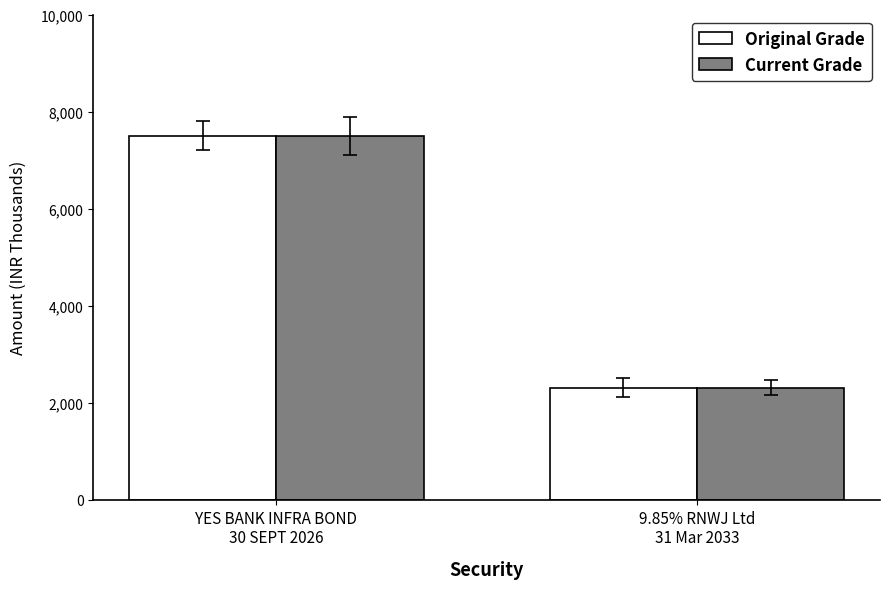

Count the Current Grade values in the range 2309 to 7498.

2